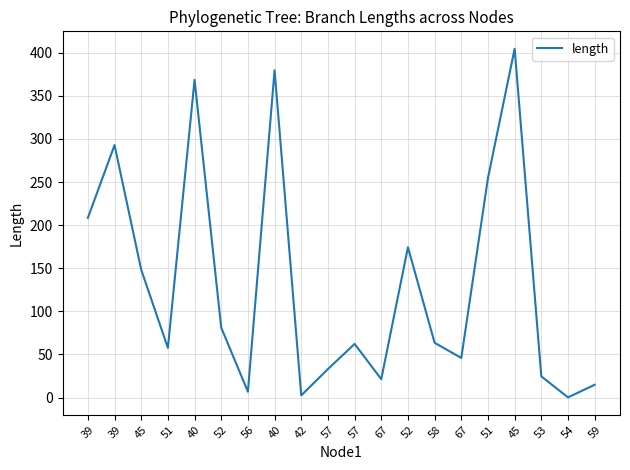

Does the chart have visible grid lines?

Yes